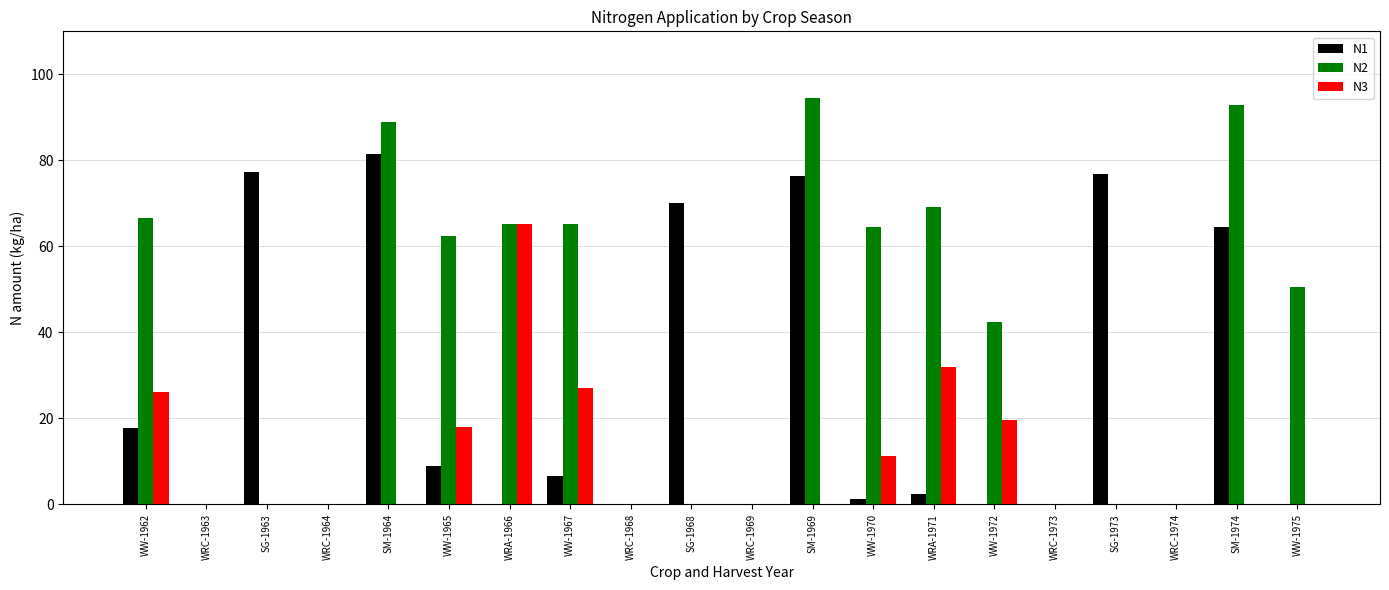

Is it true that N1 equals 0.0 at WRC-1973?

True